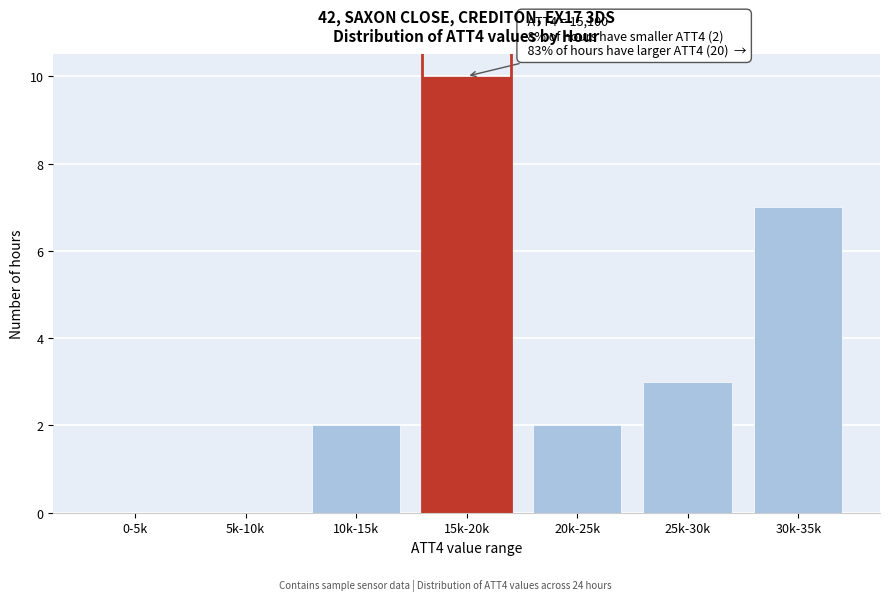

Reading right to left, what are all the values shown in this chart?

30k-35k=7	25k-30k=3	20k-25k=2	15k-20k=10	10k-15k=2	5k-10k=0	0-5k=0